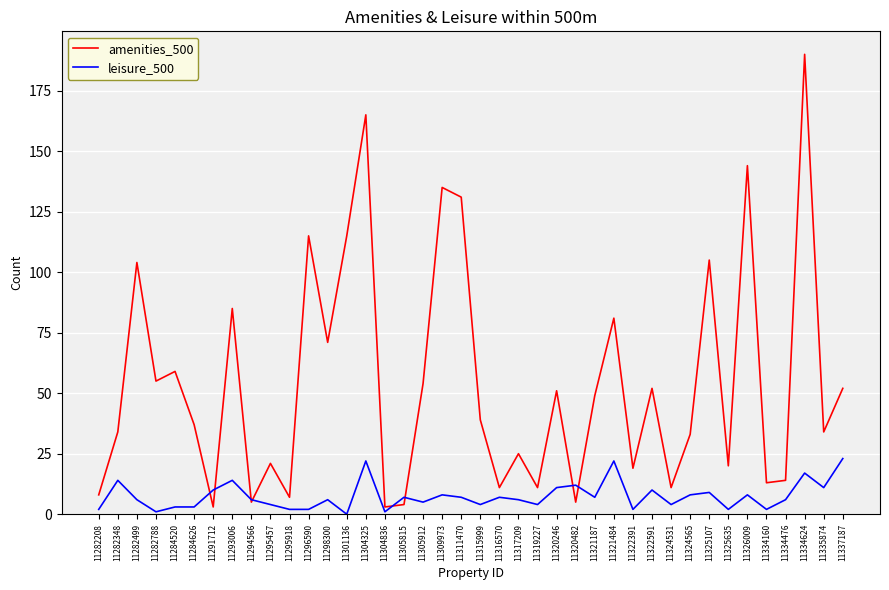

At which category is the sum across all series the highest?

11334624